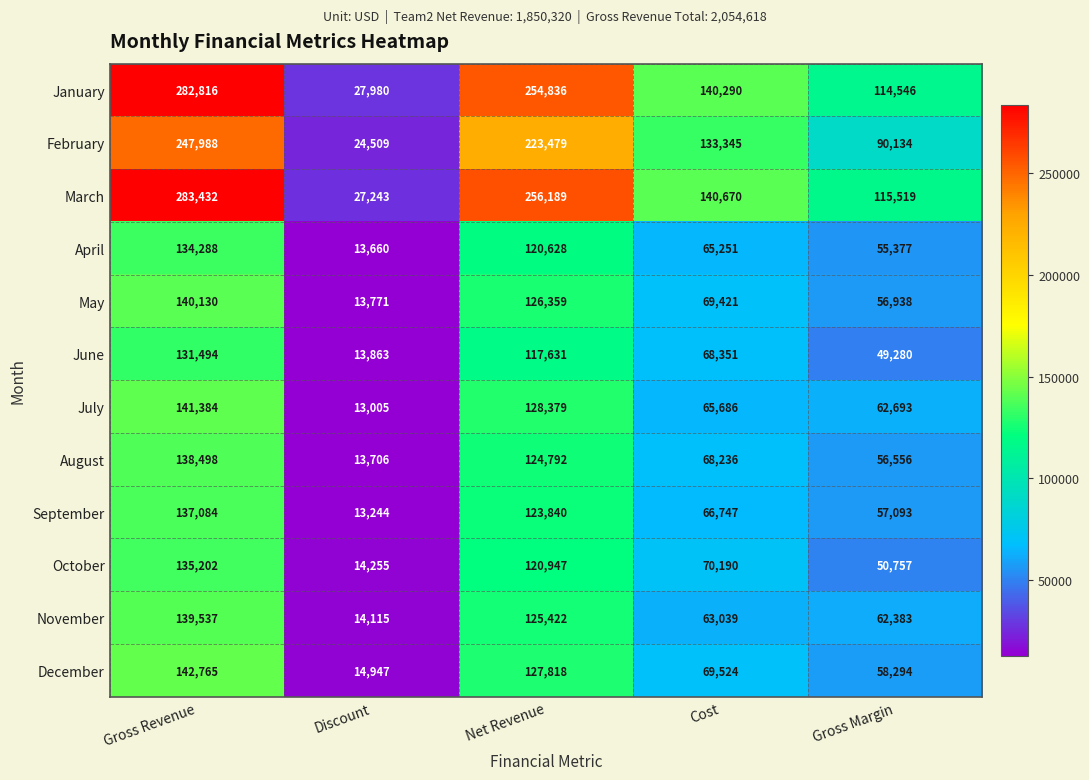

What is the total value across all series at Discount?

204298